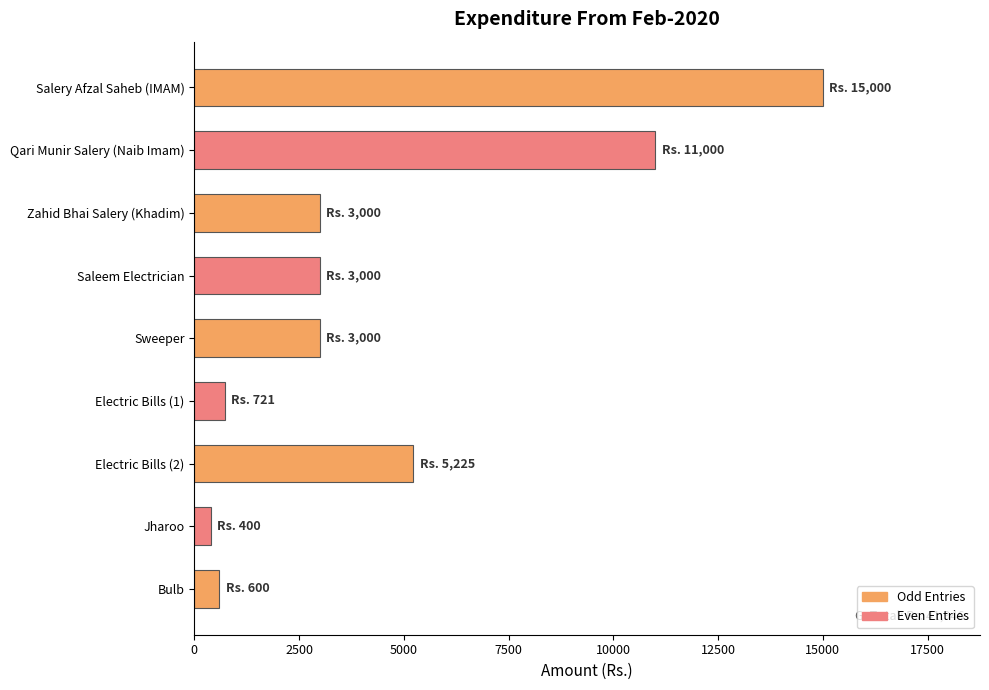

Reading top to bottom, transcribe all the data shown in this chart.

Salery Afzal Saheb (IMAM)=15000	Qari Munir Salery (Naib Imam)=11000	Zahid Bhai Salery (Khadim)=3000	Saleem Electrician=3000	Sweeper=3000	Electric Bills (1)=721	Electric Bills (2)=5225	Jharoo=400	Bulb=600